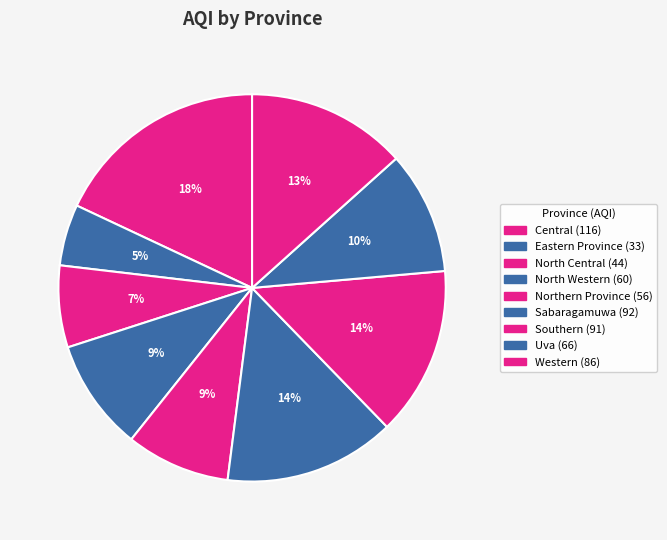

What is the largest slice in the pie chart?

Central